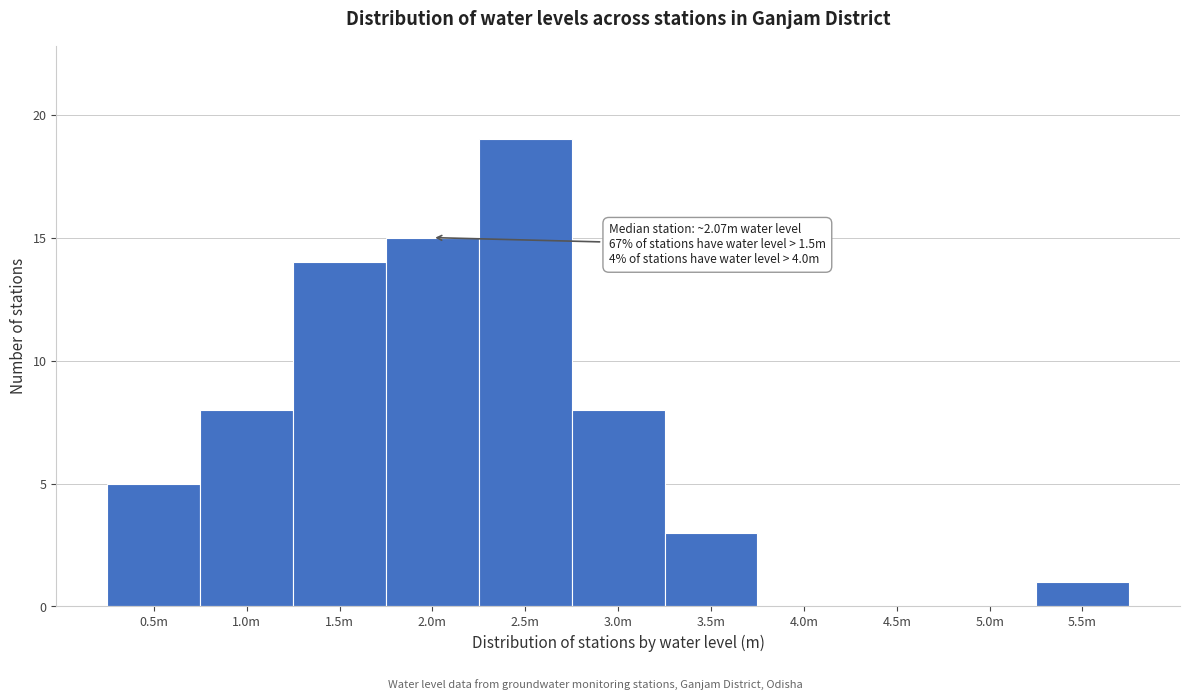

Reading left to right, transcribe all the data shown in this chart.

0.5m=5	1.0m=8	1.5m=14	2.0m=15	2.5m=19	3.0m=8	3.5m=3	4.0m=0	4.5m=0	5.0m=0	5.5m=1